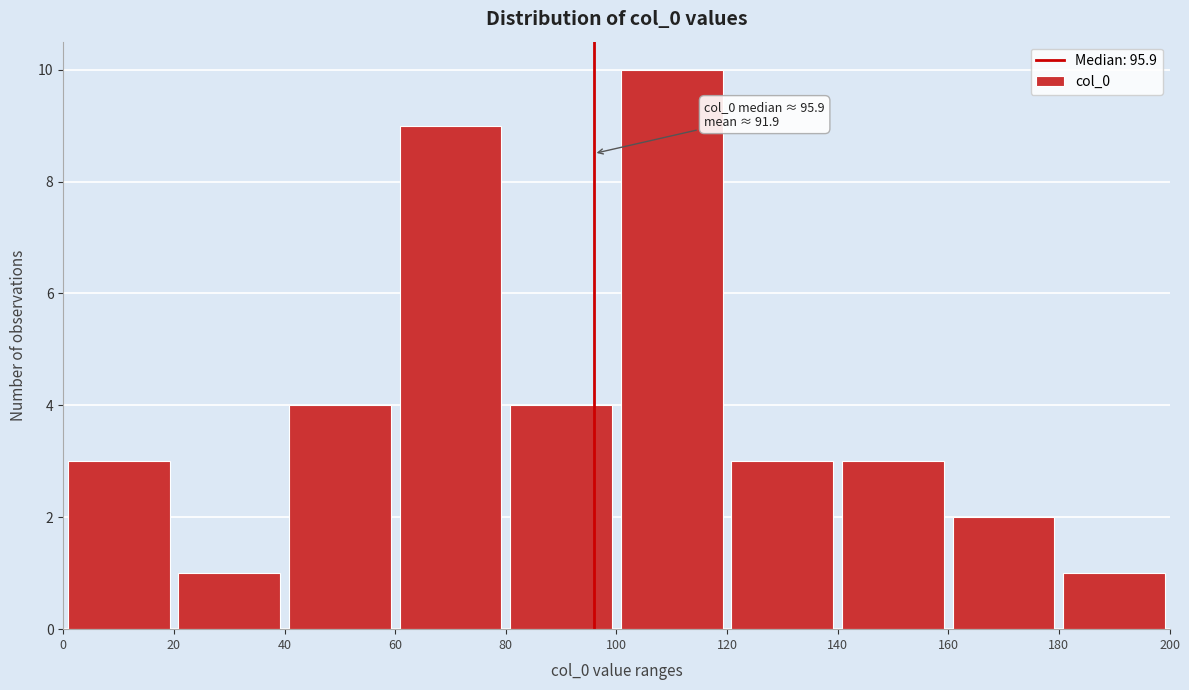

Over which range of the x-axis is the bar tallest?

100 to 120